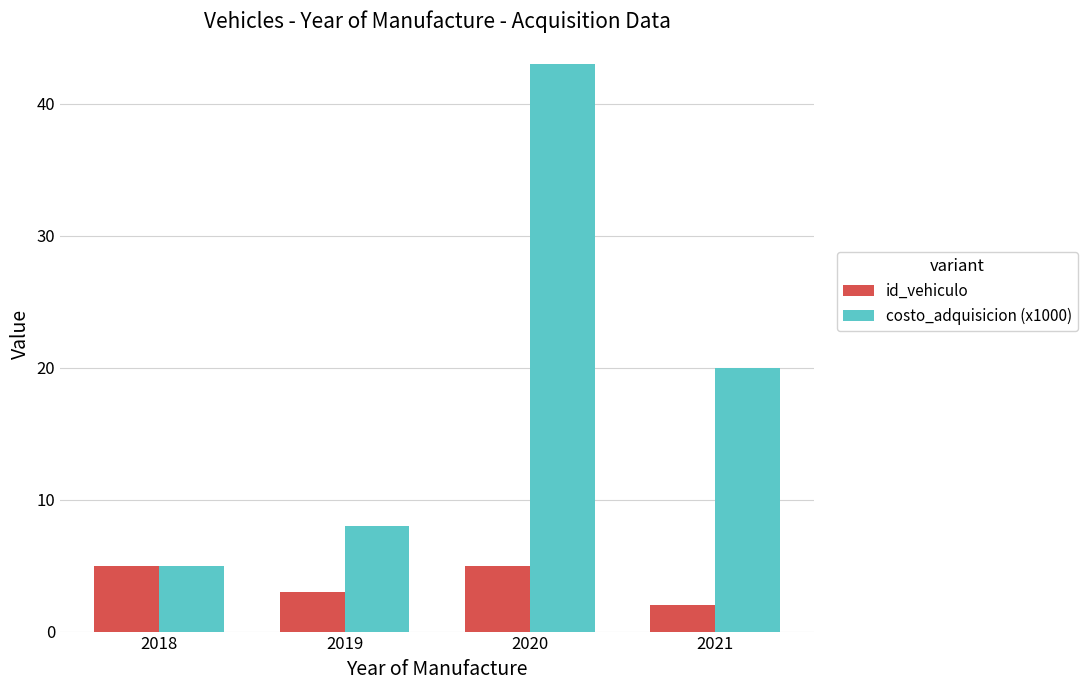

How many data points in id_vehiculo are less than 5?

2